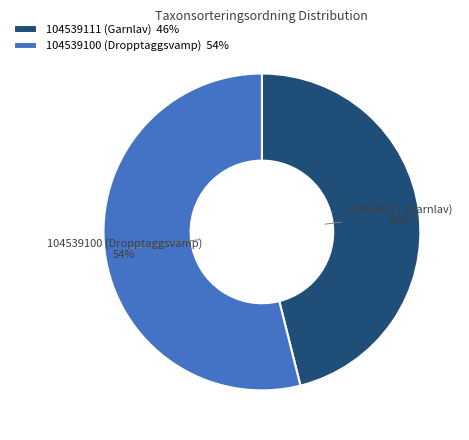

Combined, do 104539111 (Garnlav) and 104539100 (Dropptaggsvamp) account for over 50%?

Yes